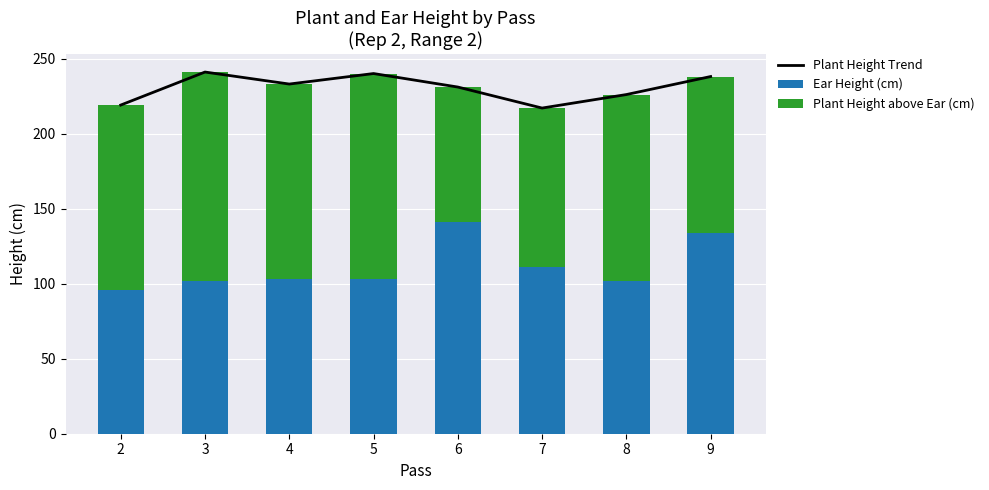

Is it true that Plant Height above Ear (cm) equals 165 at 8?

False